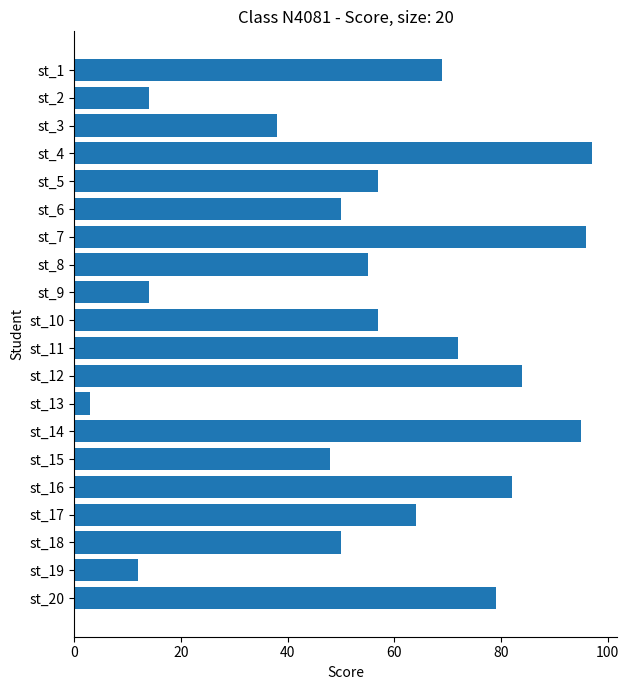

Between st_15 and st_5, which is larger?

st_5